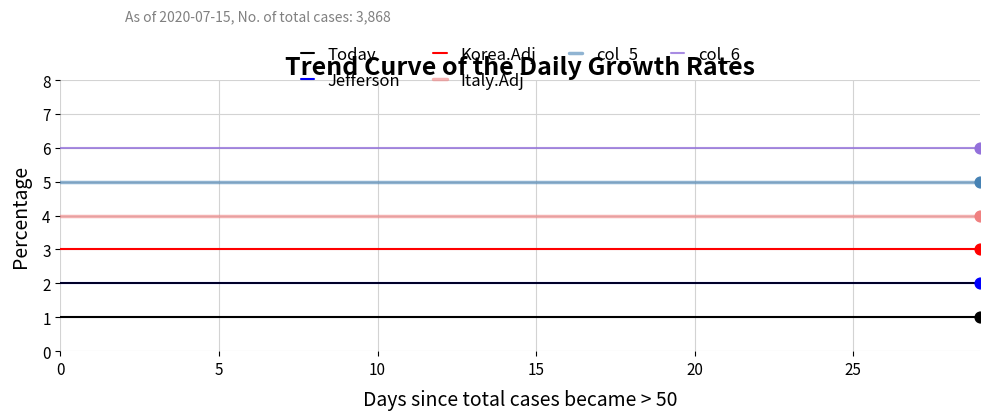

Which series has the largest total across all categories?

col_6